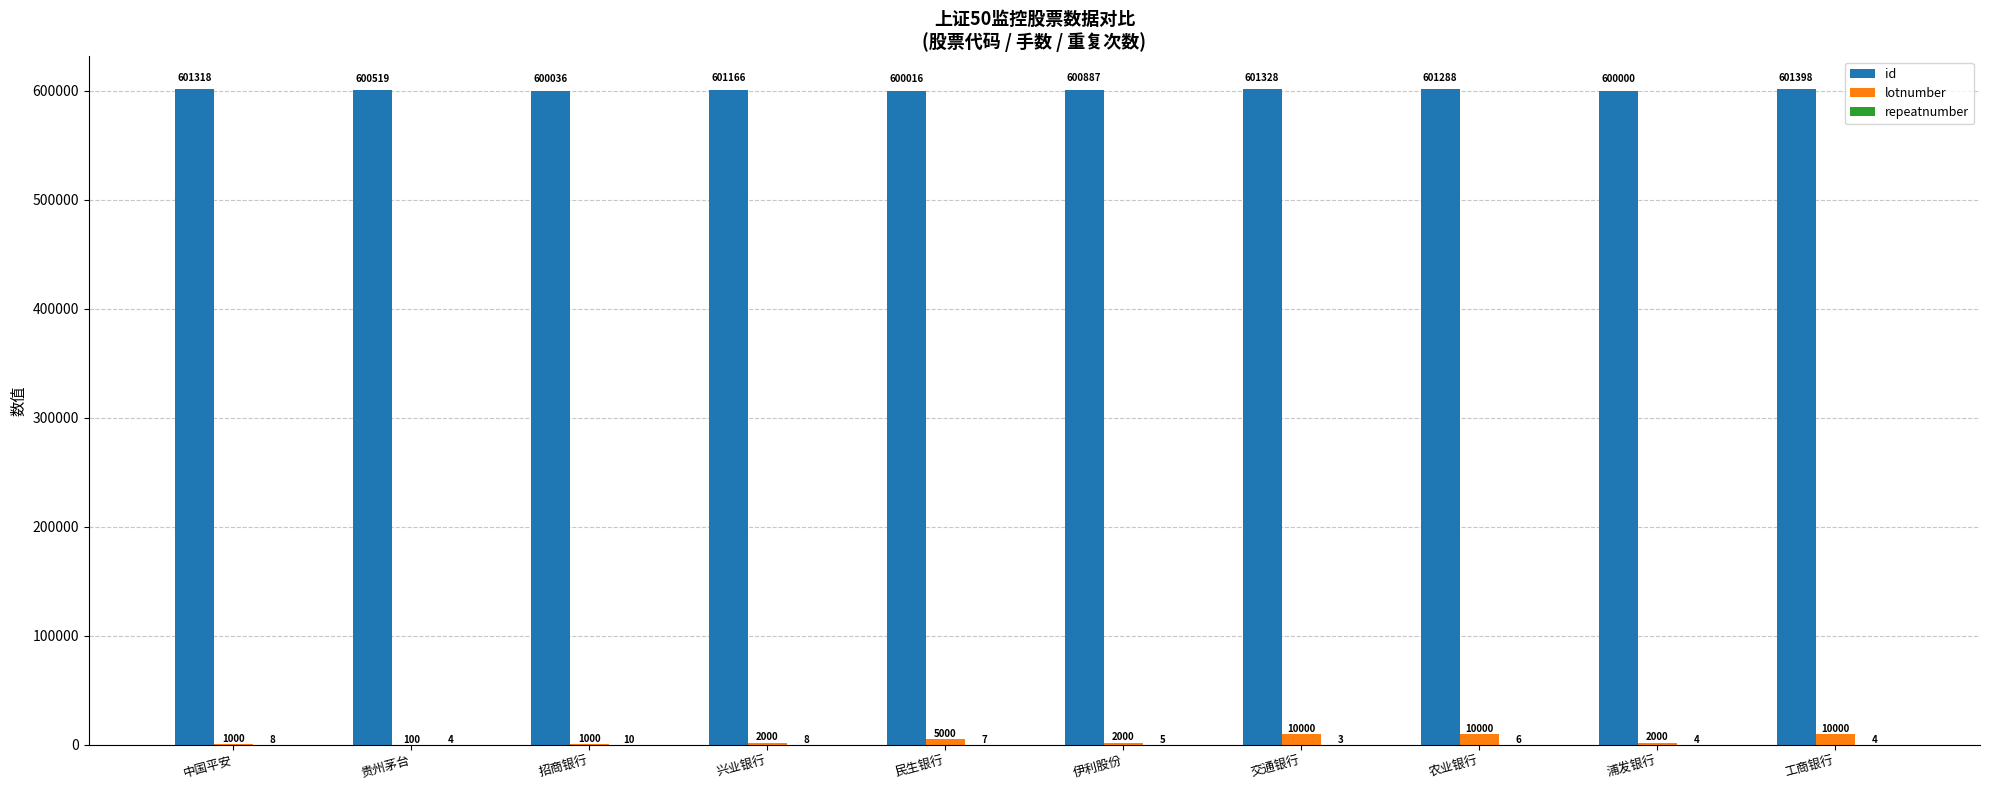

How many categories are shown in the chart?

10